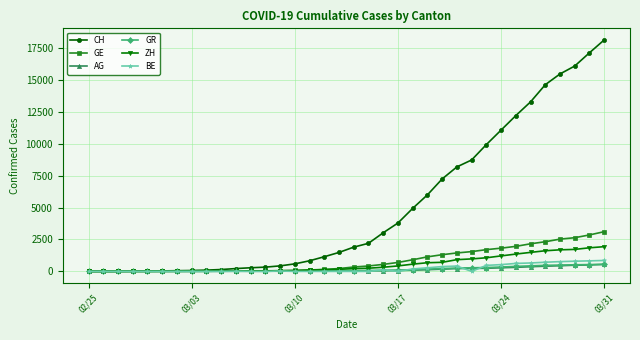

Count the number of categories in the chart.

36